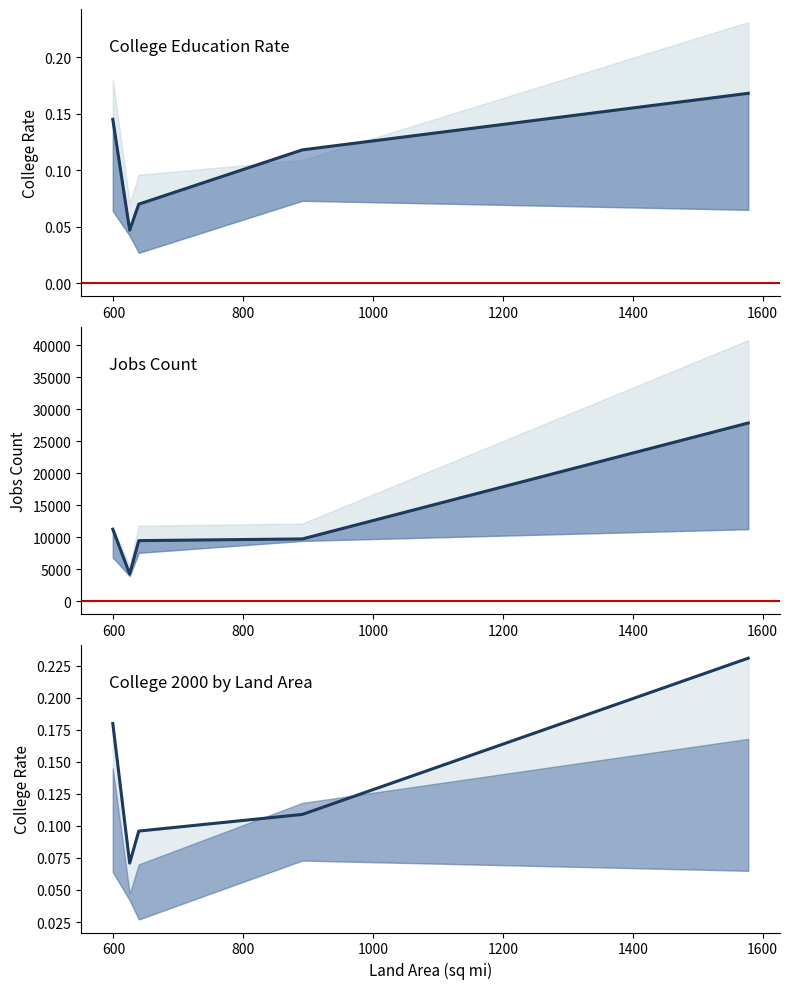

Reading left to right, list all the values displayed in this chart.

College1970: 0.1	0.1	0.1	0.0	0.0
College1990: 0.1	0.2	0.1	0.0	0.1
College2000: 0.2	0.2	0.1	0.1	0.1
Jobs1970: 6853.0	11278.0	9448.0	3965.0	7587.0
Jobs1980: 11278.0	27861.0	9755.0	4276.0	9490.0
Jobs1990: 11471.0	40809.0	12163.0	5564.0	11811.0